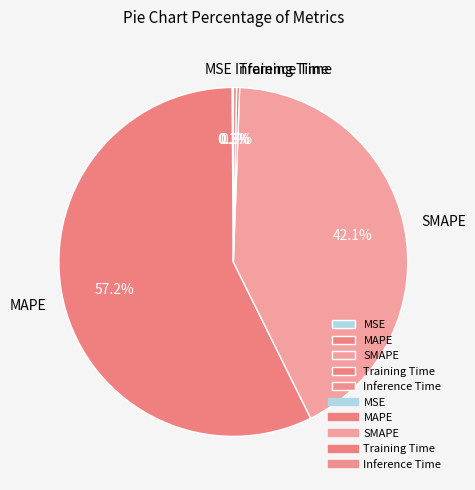

Does MAPE account for over 50% of the chart?

Yes